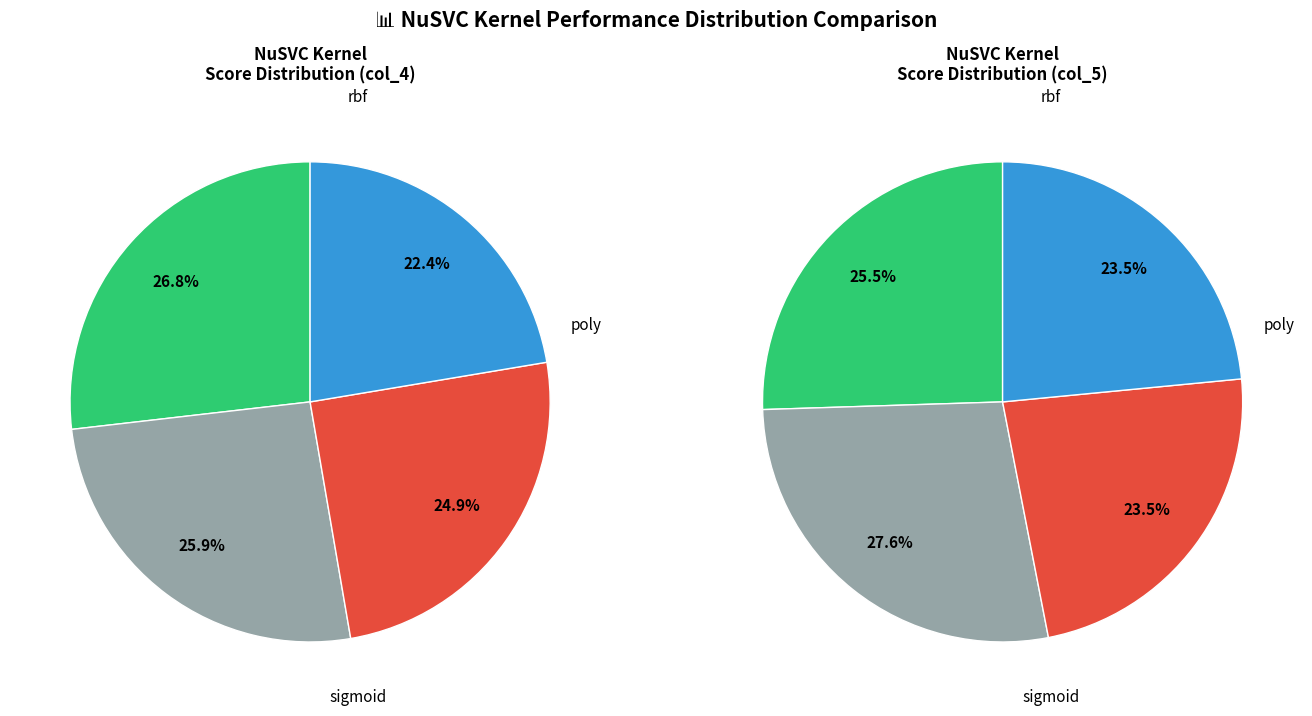

Is the sum of rbf and sigmoid greater than half?

No